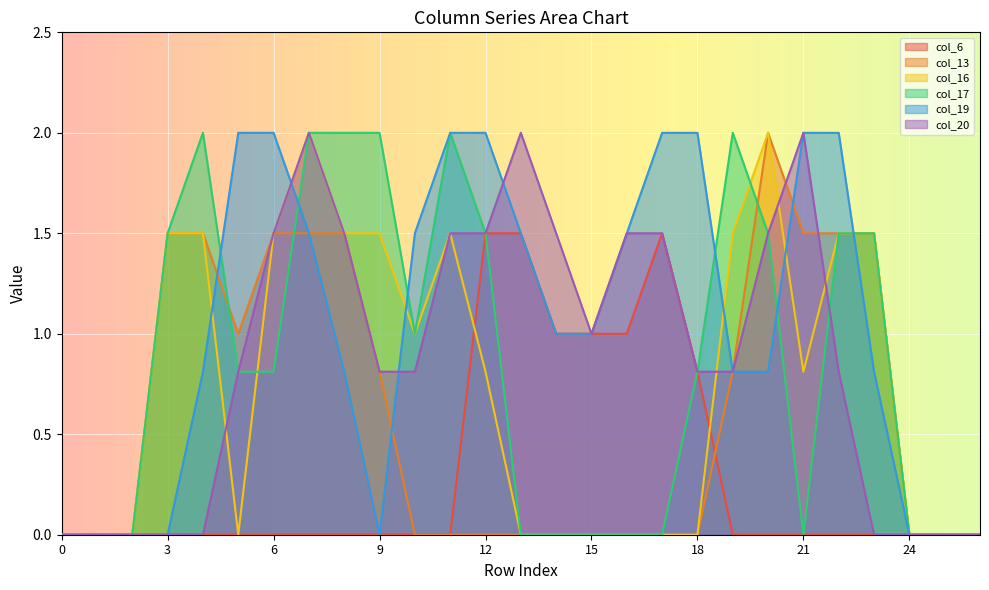

Which series has the widest spread of values?

col_13